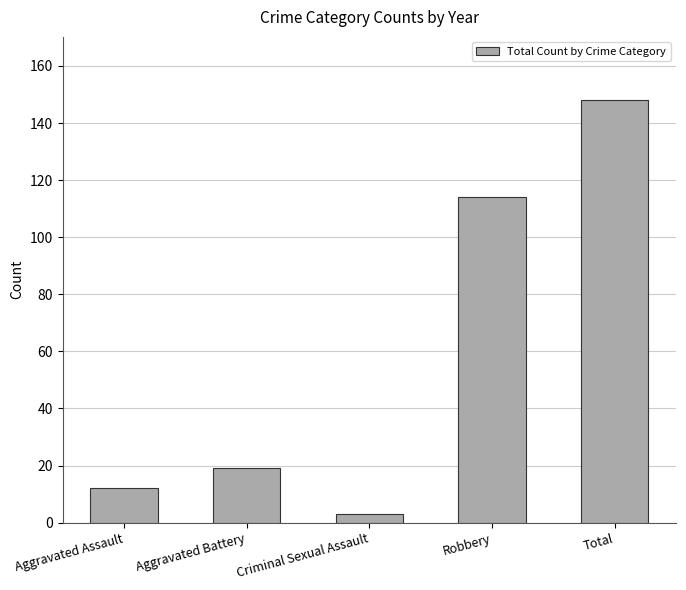

The value at Aggravated Battery is 25. True or false?

False